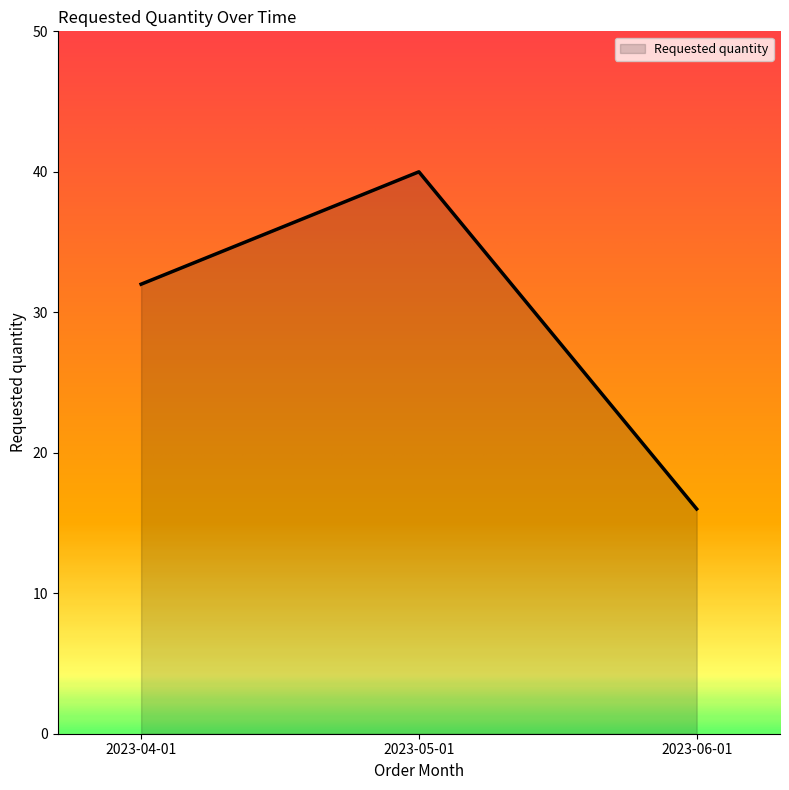

Which label corresponds to the smallest value in the chart?

2023-06-01